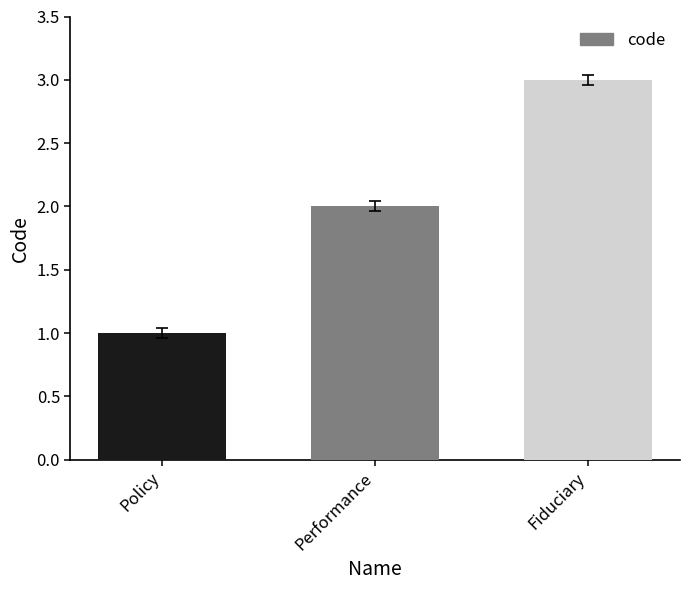

What is the smallest value displayed?

1